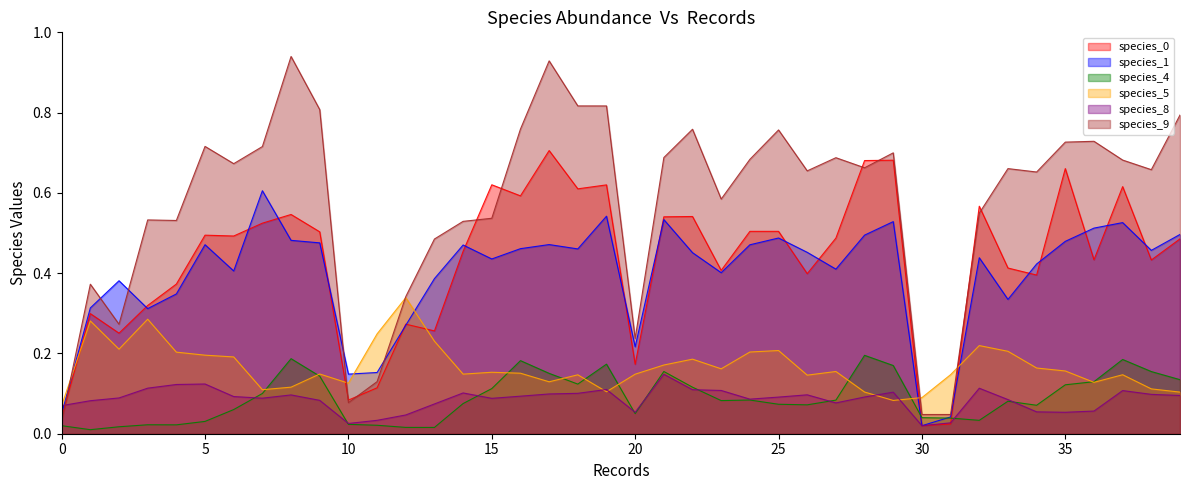

Which series has the widest spread of values?

species_9